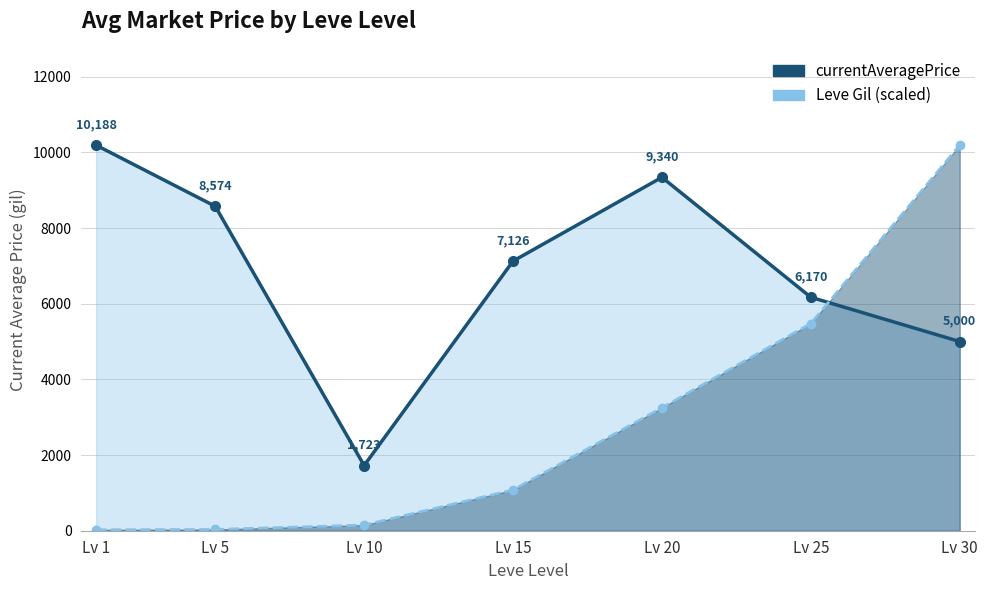

Reading left to right, extract all data points from this chart.

currentAveragePrice: Lv 1=10188.8	Lv 5=8574.2	Lv 10=1723.7	Lv 15=7126.1	Lv 20=9340.2	Lv 25=6170.5	Lv 30=5000.2
Leve Gil (scaled): Lv 1=24.1	Lv 5=33.1	Lv 10=148.9	Lv 15=1078.6	Lv 20=3249.3	Lv 25=5474.2	Lv 30=10188.8